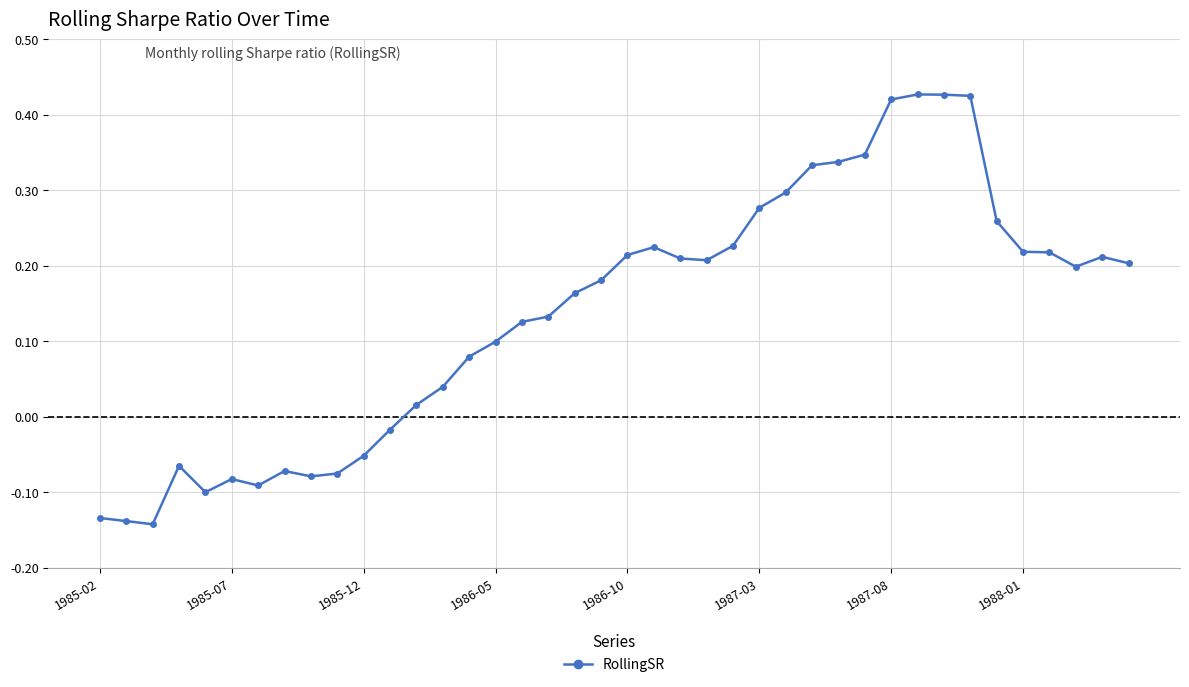

How many values are above zero?

28